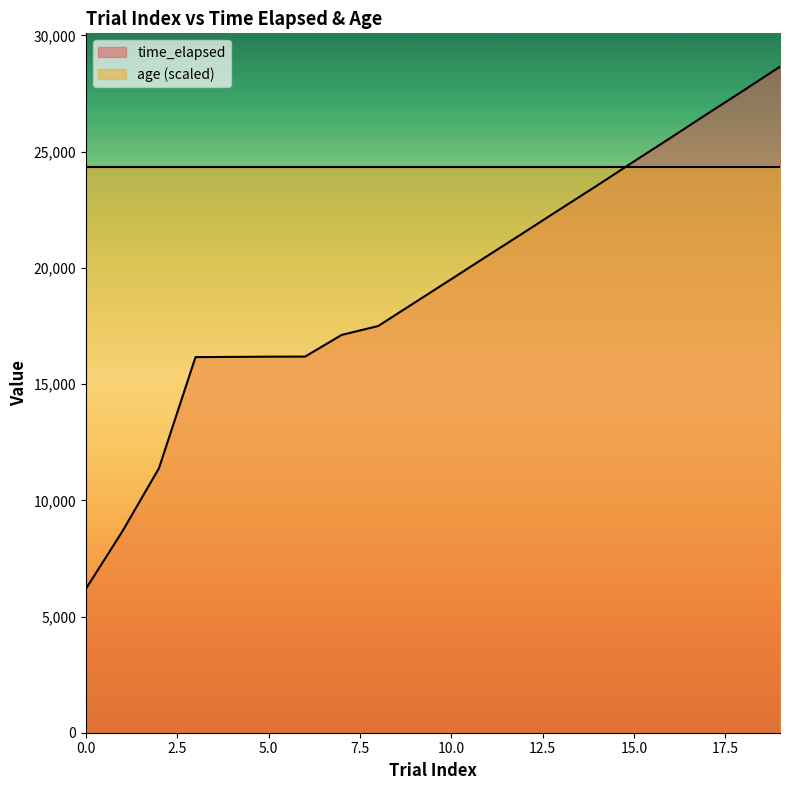

Which has a higher value, 4 or 6?

6